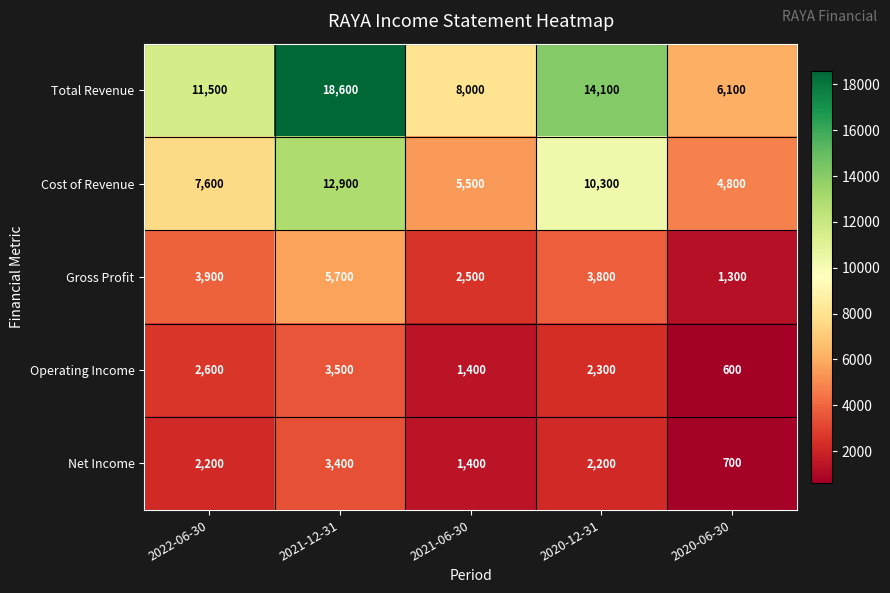

What is the difference between the maximum and minimum values in the Net Income series?

2700